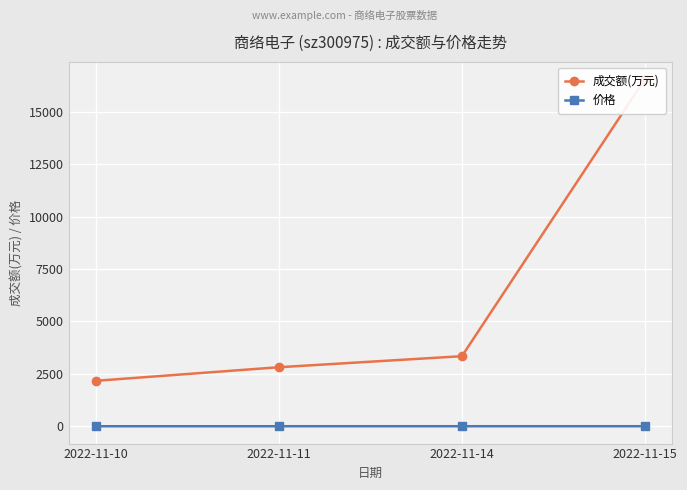

List the series in order of their overall mean, highest first.

成交额(万元), 价格